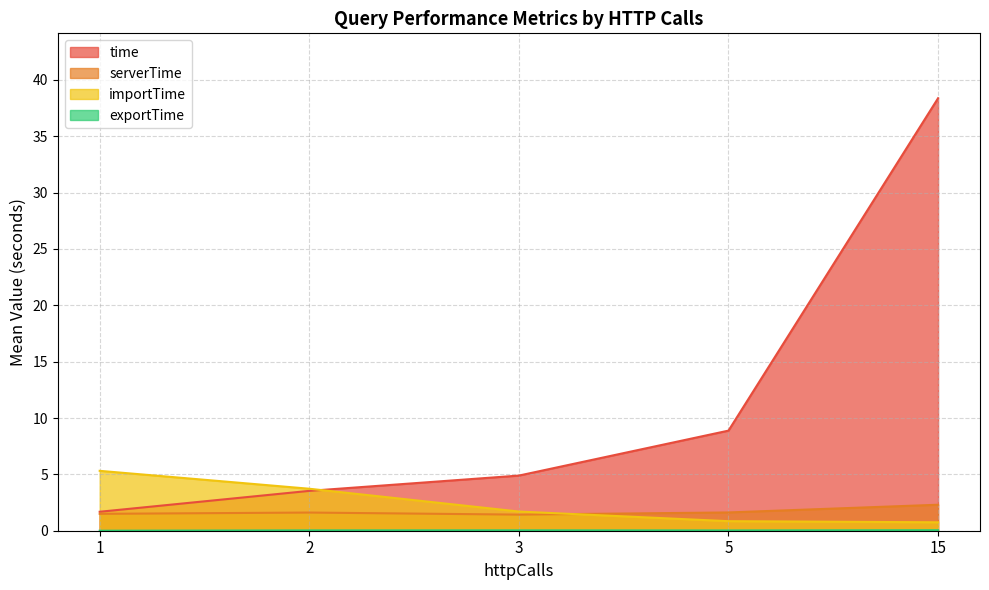

How many times do importTime and serverTime cross each other?

1